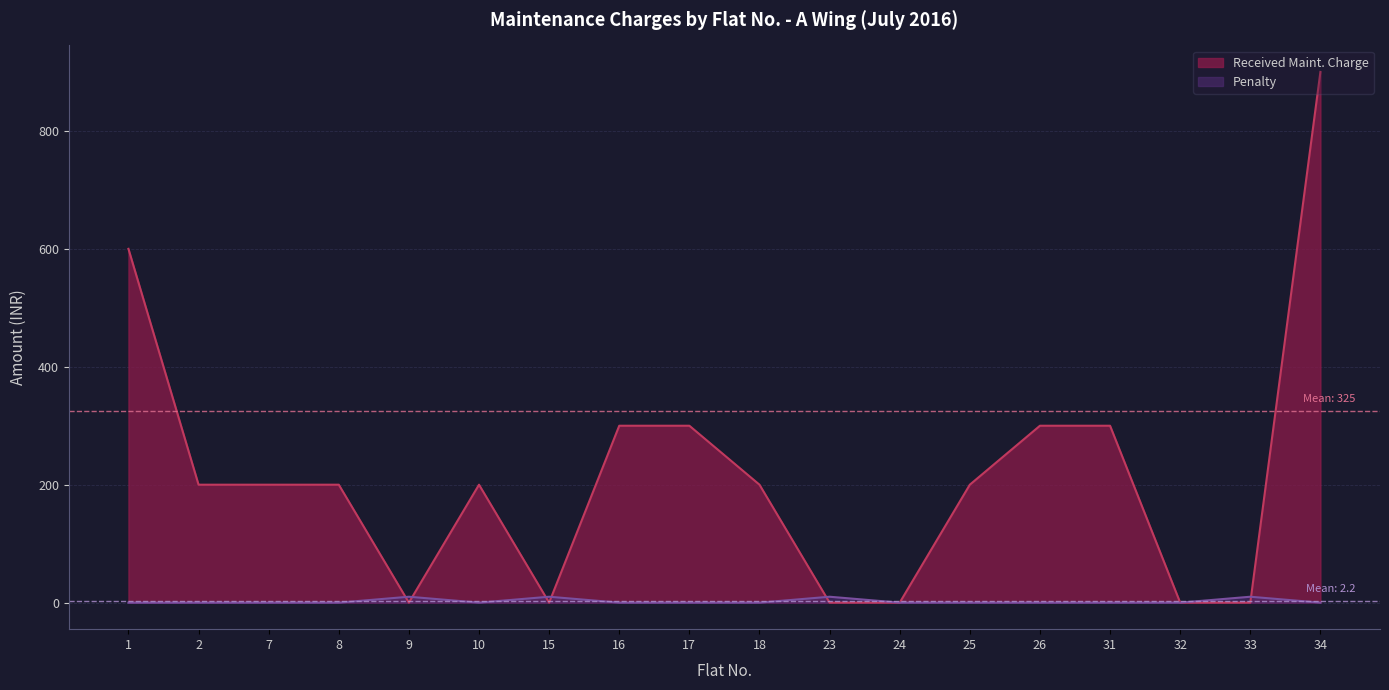

How many lines are shown in the chart?

2